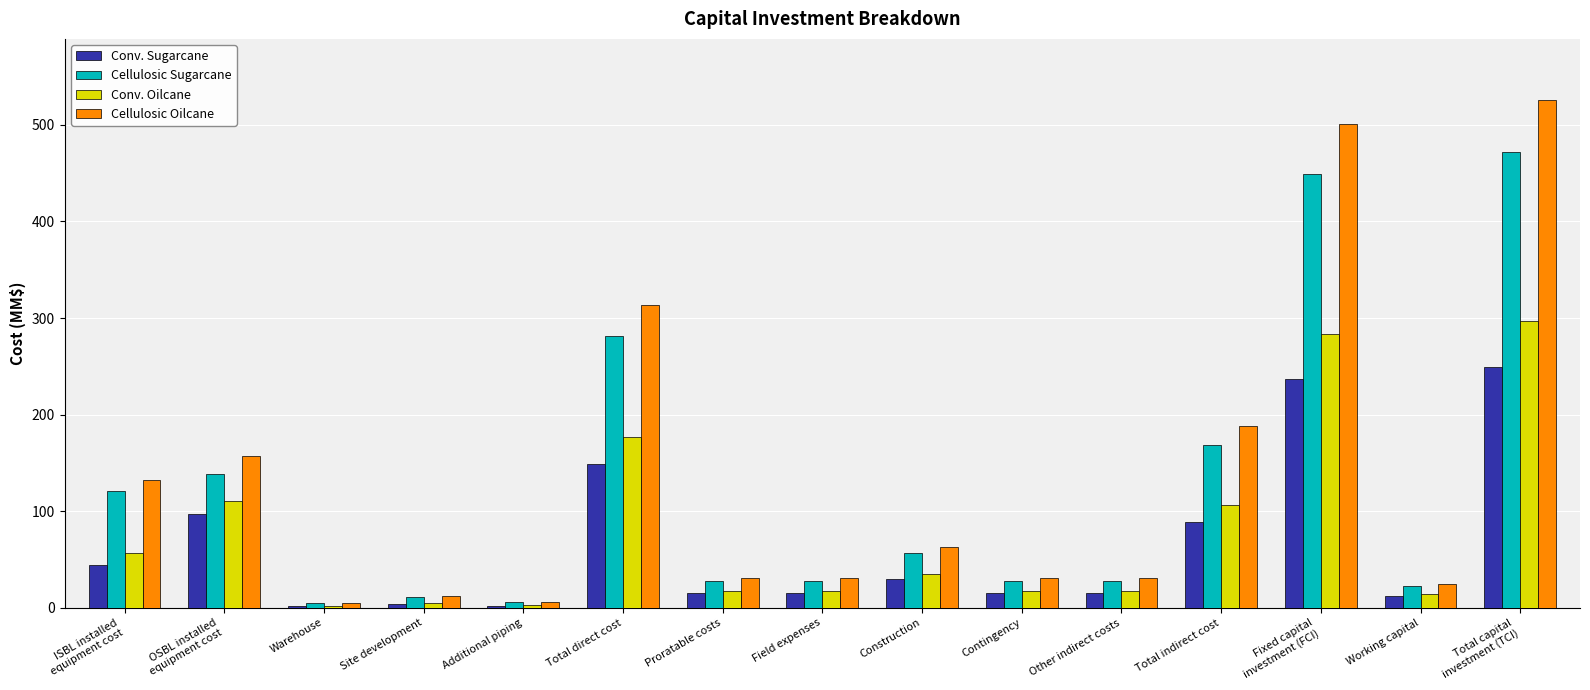

What is the sum of all Cellulosic Sugarcane values?

1843.6